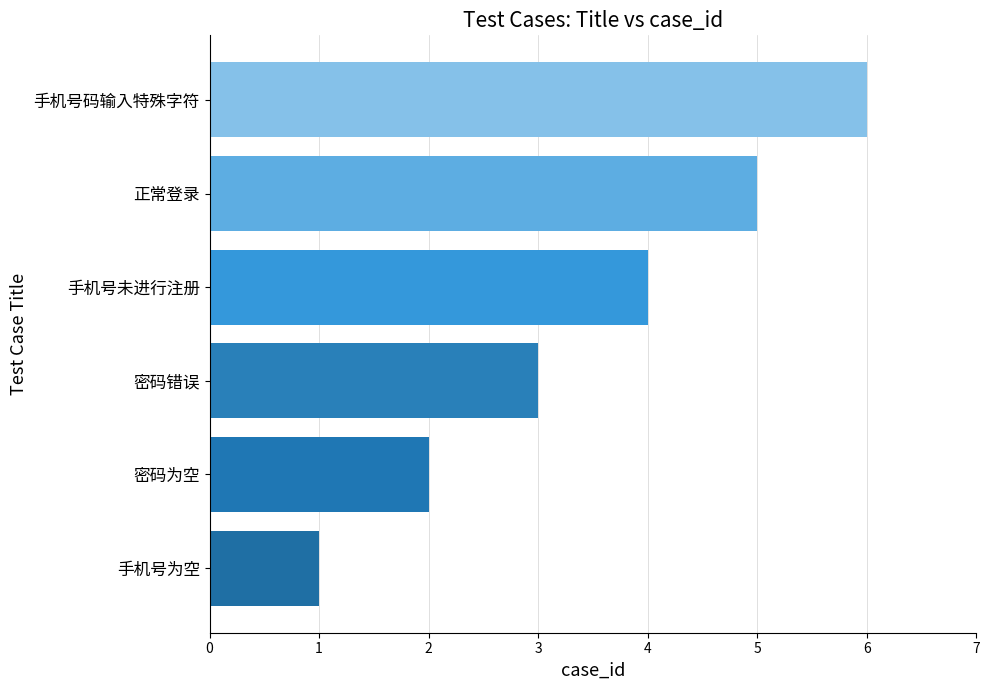

What is the maximum value shown in the chart?

6